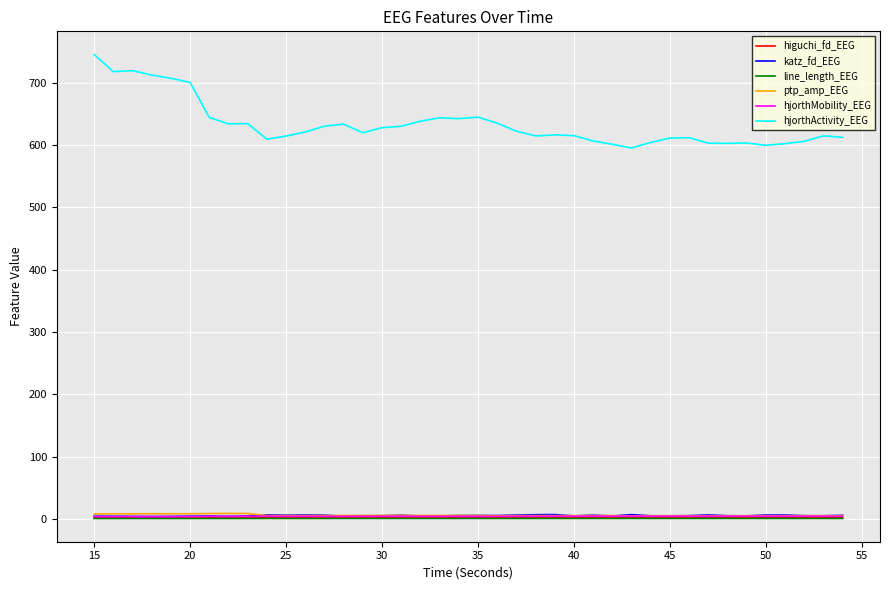

True or false: hjorthMobility_EEG and line_length_EEG intersect in this chart.

False